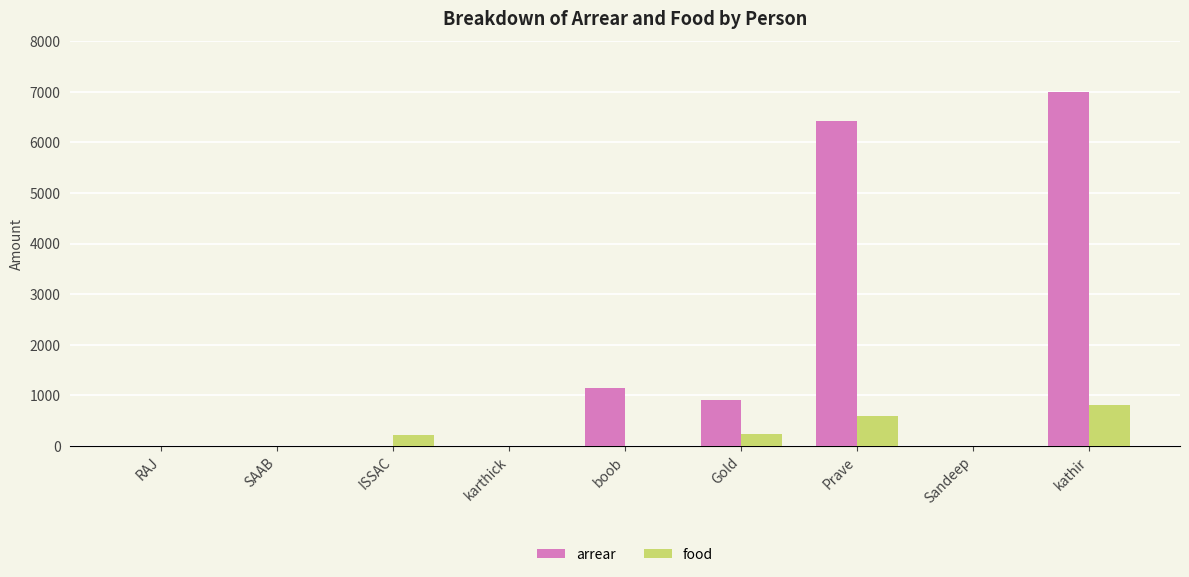

How many groups of bars are there?

9